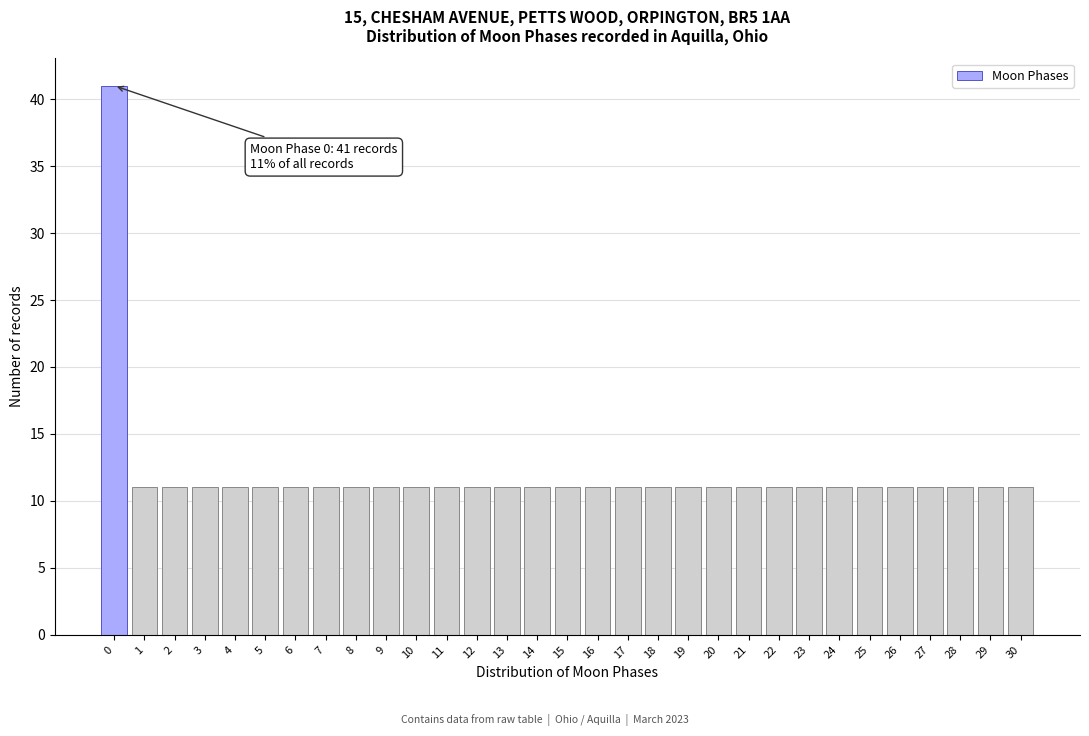

What is the approximate value at 20, to the nearest 10?

10